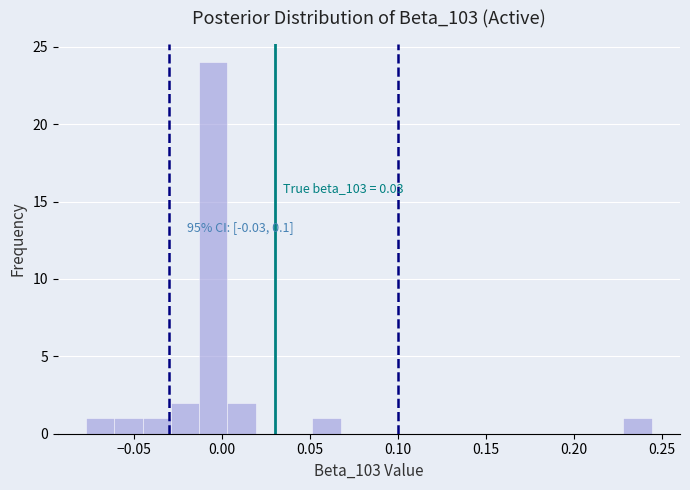

Read against the x-axis, roughly where is the centre of the tallest bar?

-0.005